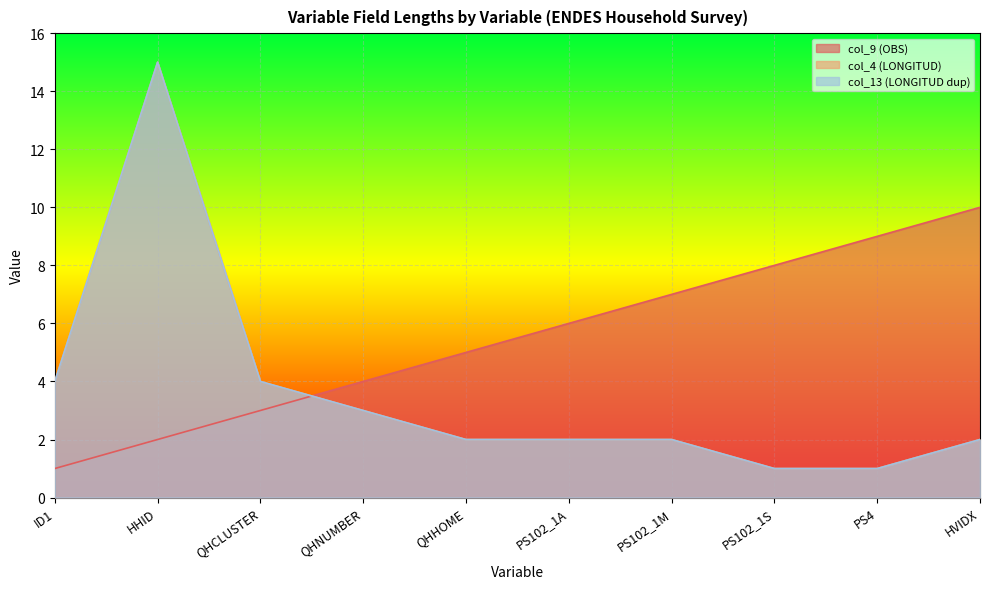

Rank the categories by col_4 (LONGITUD) value from lowest to highest.

PS102_1S, PS4, QHHOME, PS102_1A, PS102_1M, HVIDX, QHNUMBER, ID1, QHCLUSTER, HHID